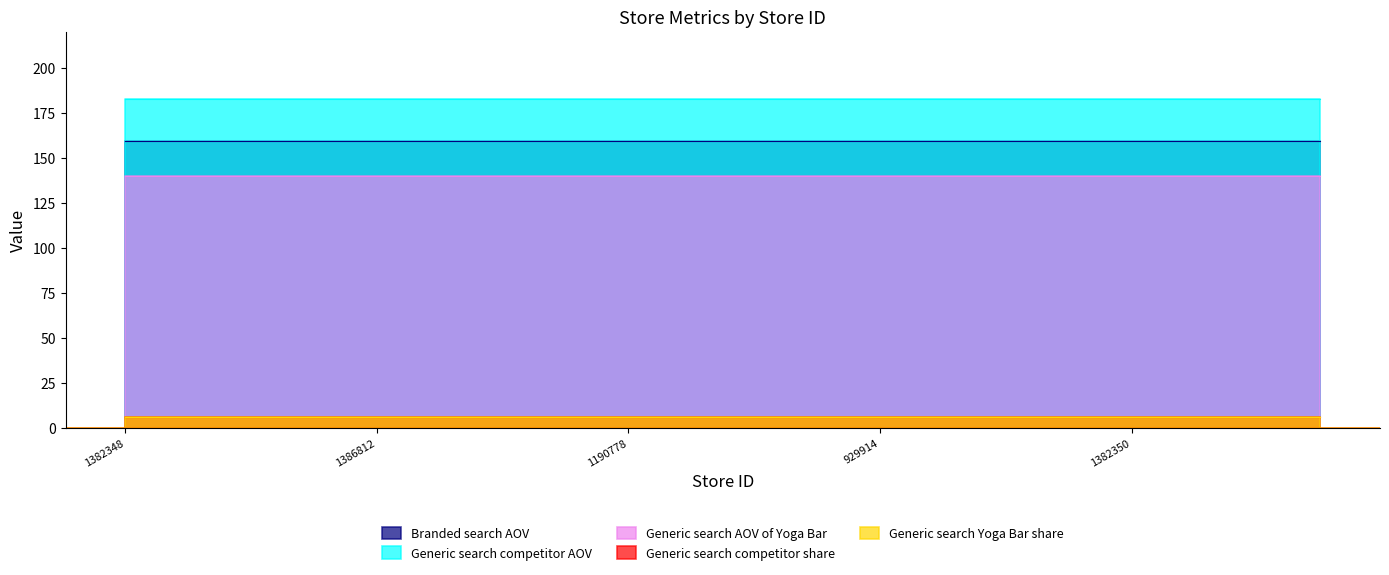

True or false: Generic search Yoga Bar share and Generic search competitor AOV cross at least once.

False